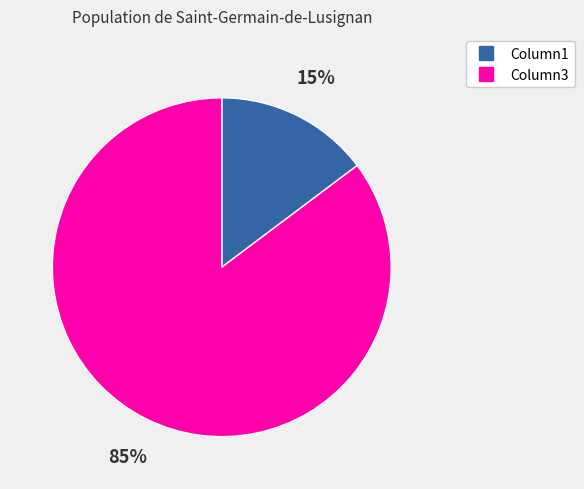

To the nearest percent, what is the average slice percentage?

50%